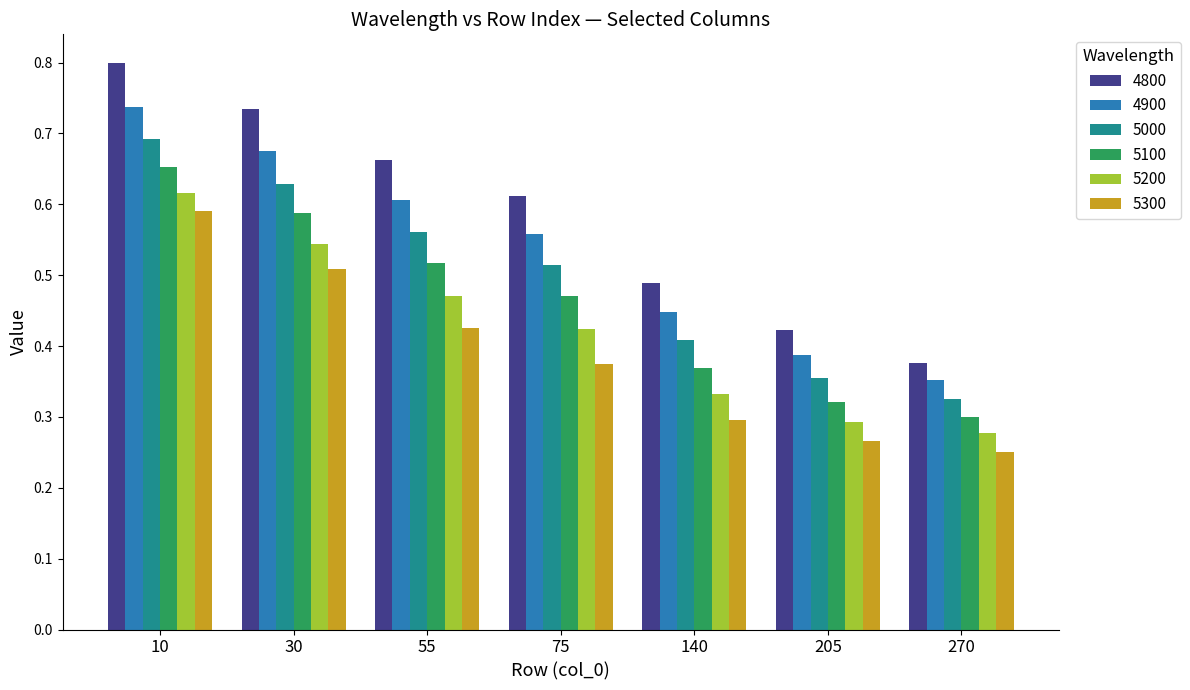

Rank the series at 270 from lowest to highest value.

5300, 5200, 5100, 5000, 4900, 4800